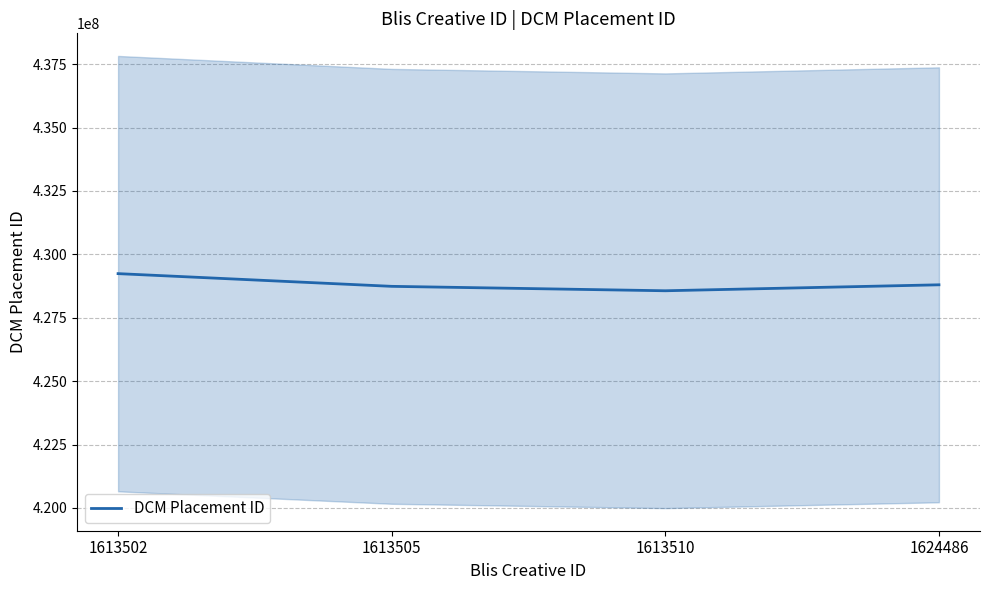

Reading right to left, what are all the values shown in this chart?

428800020	428565100	428739465	429240625